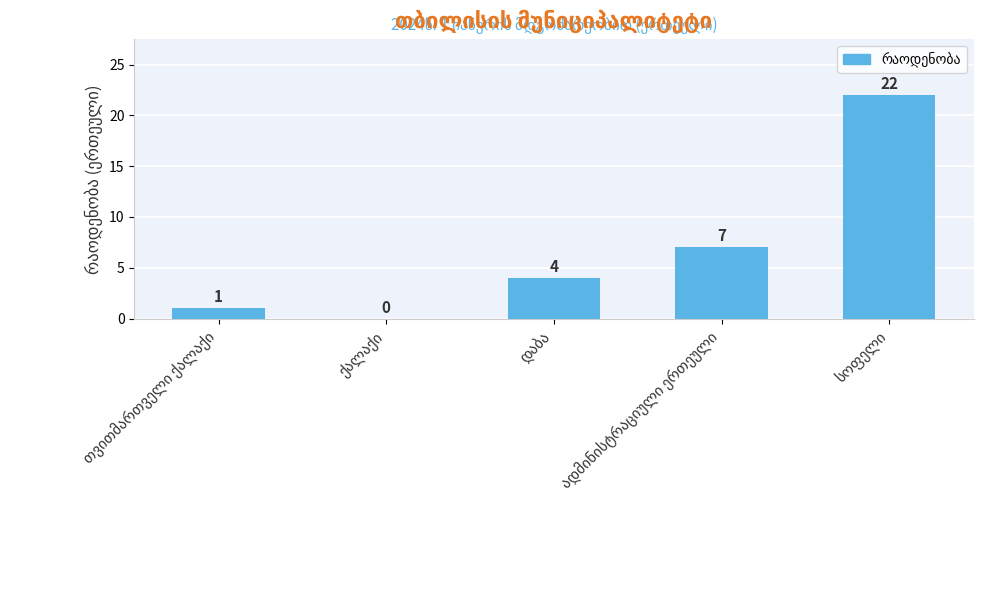

What is the maximum value shown in the chart?

22